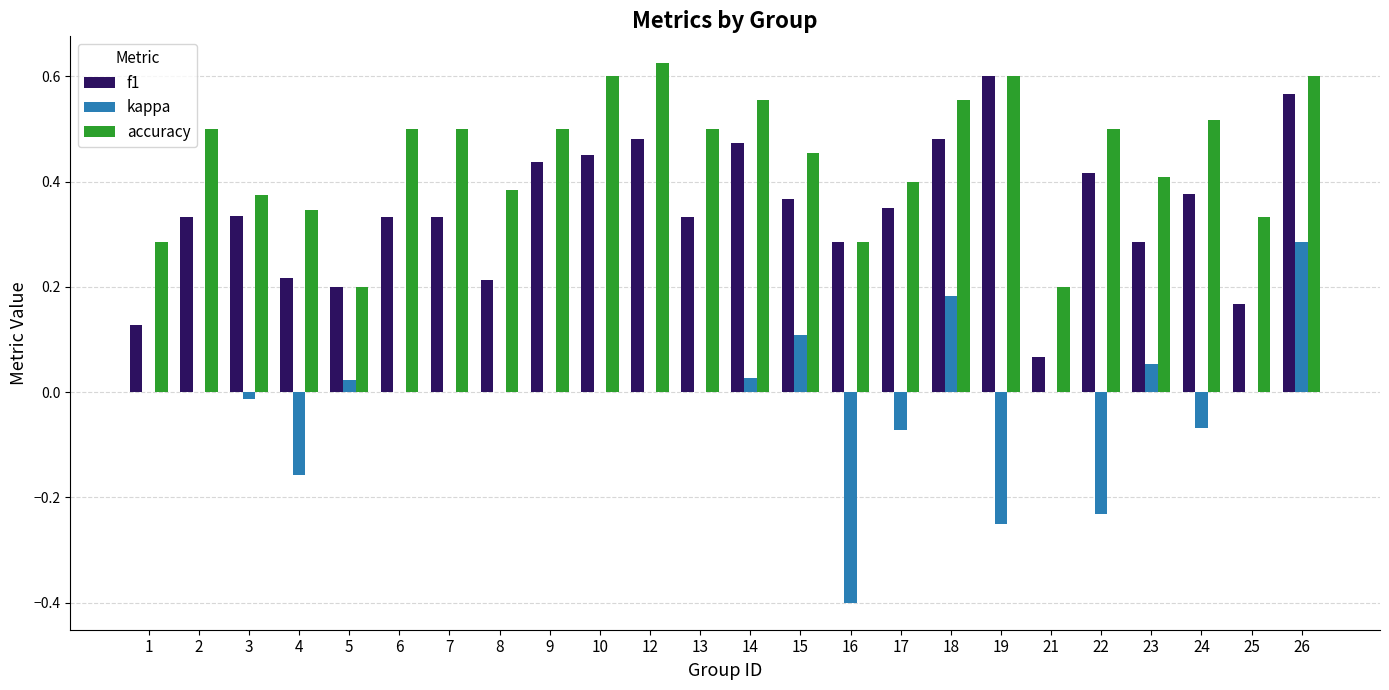

The value of kappa at 25 is 0.0. True or false?

True